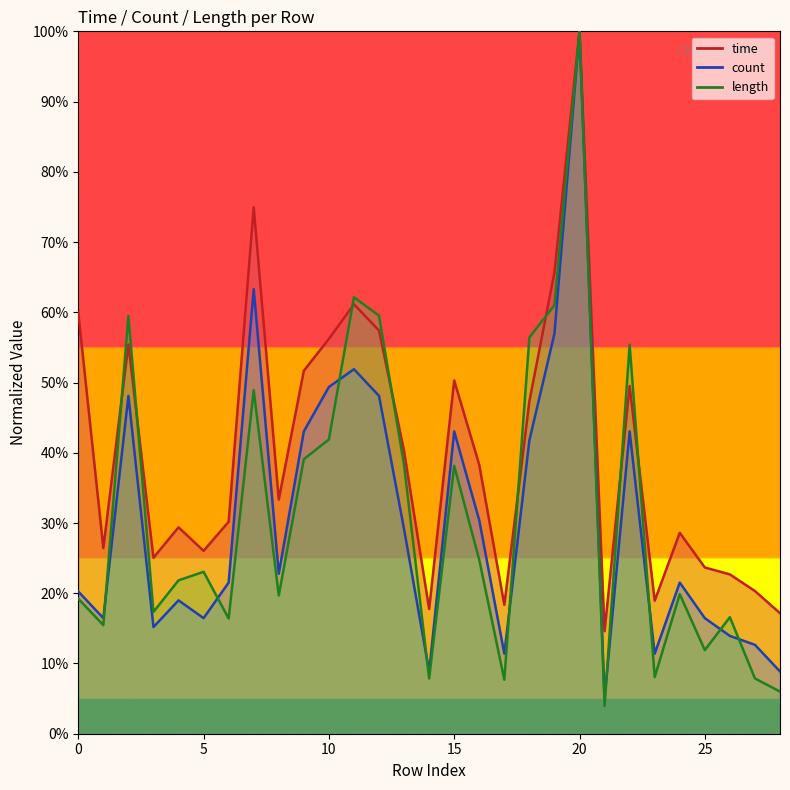

How many times do length and time cross each other?

8